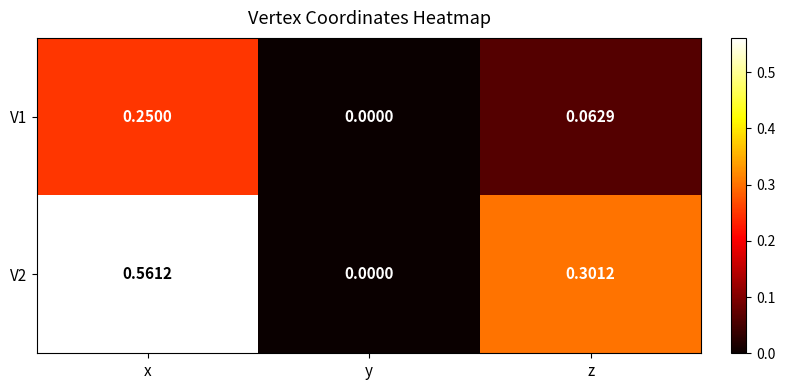

List the labels in order of V2 value, largest first.

x, z, y